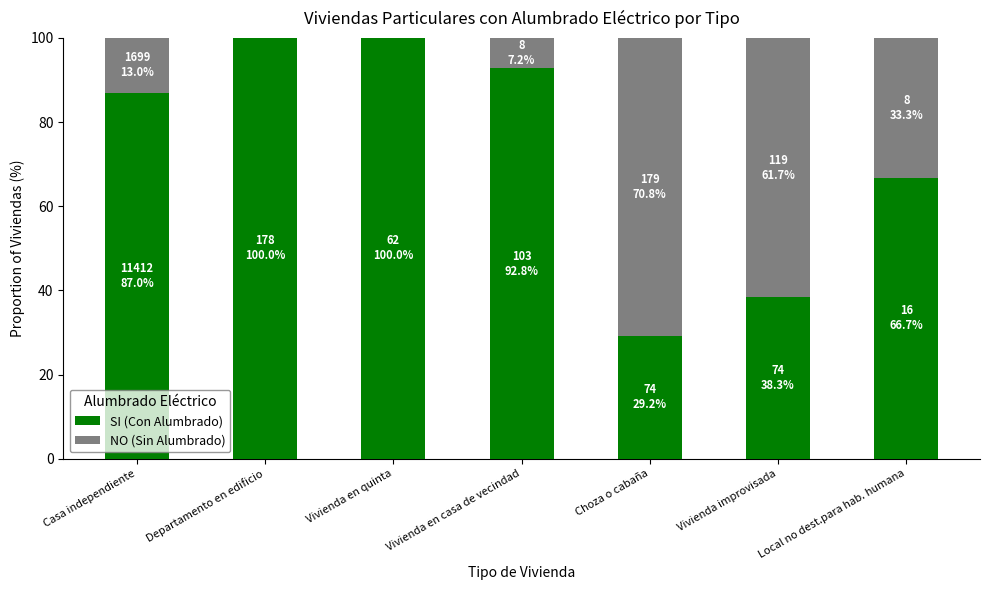

What is the total value across all series at Casa independiente?

100.0